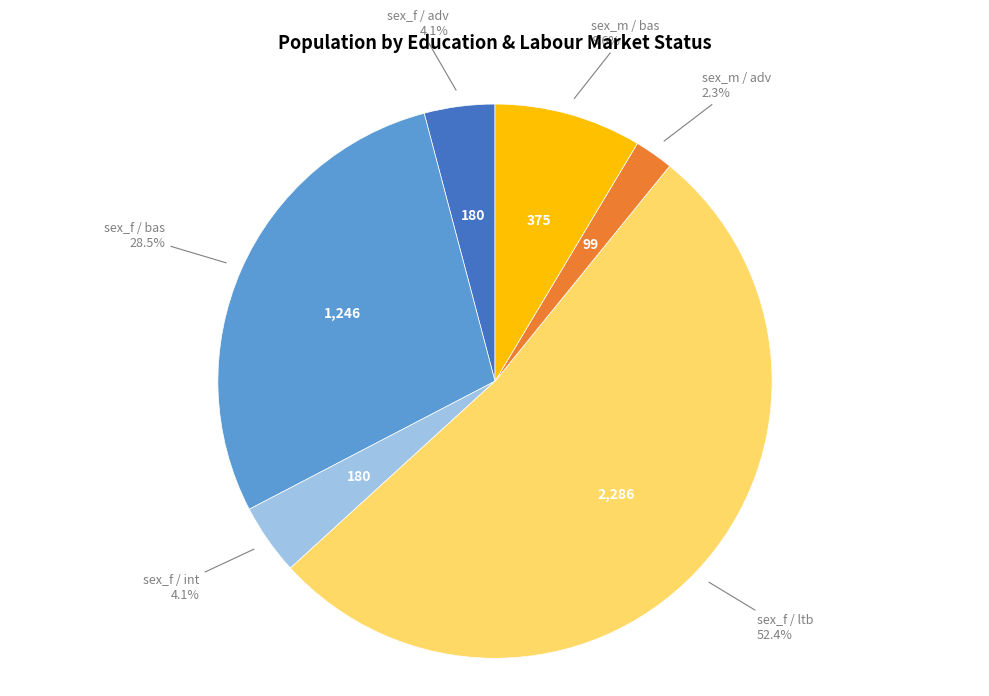

How many slices are in this pie chart?

6